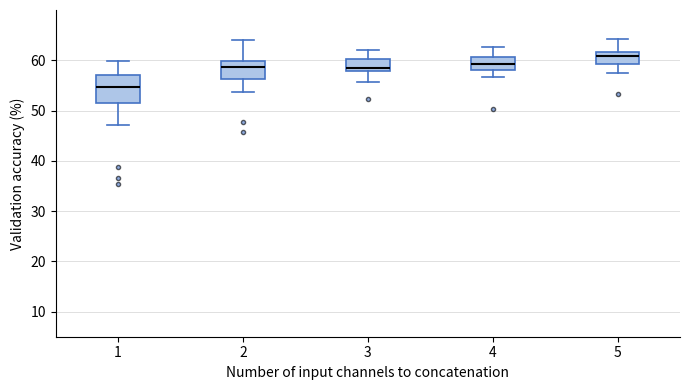

Which box has the lowest median line?

1